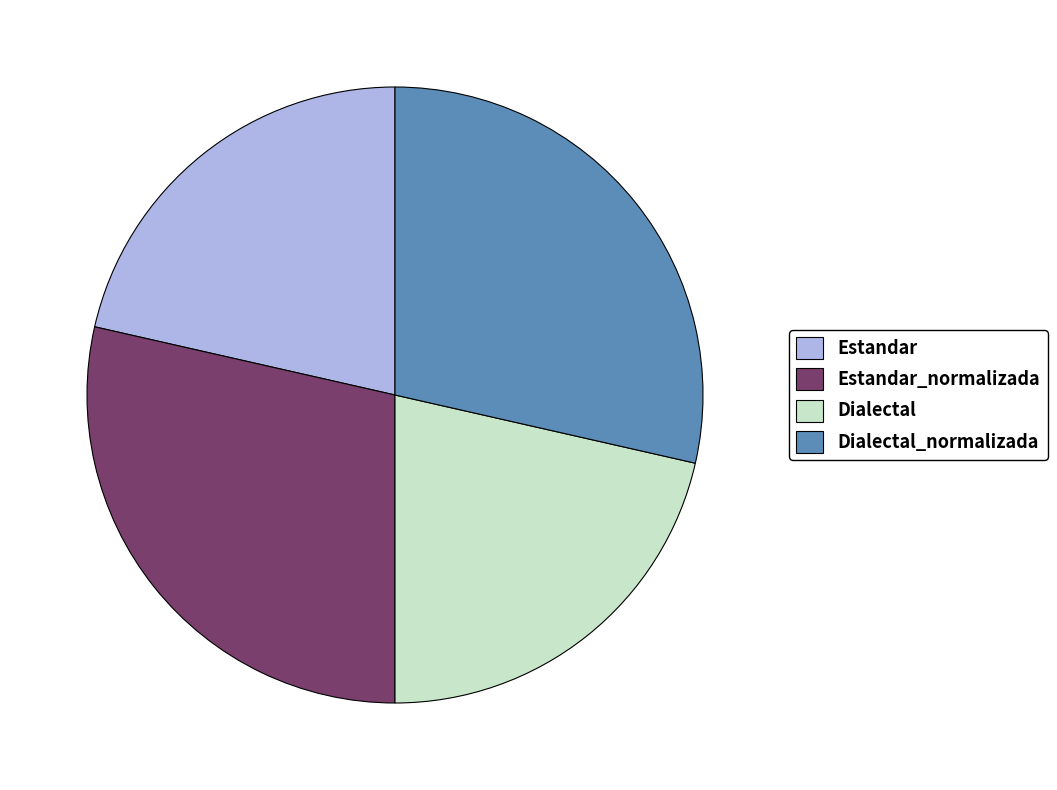

How many slices are in this pie chart?

4